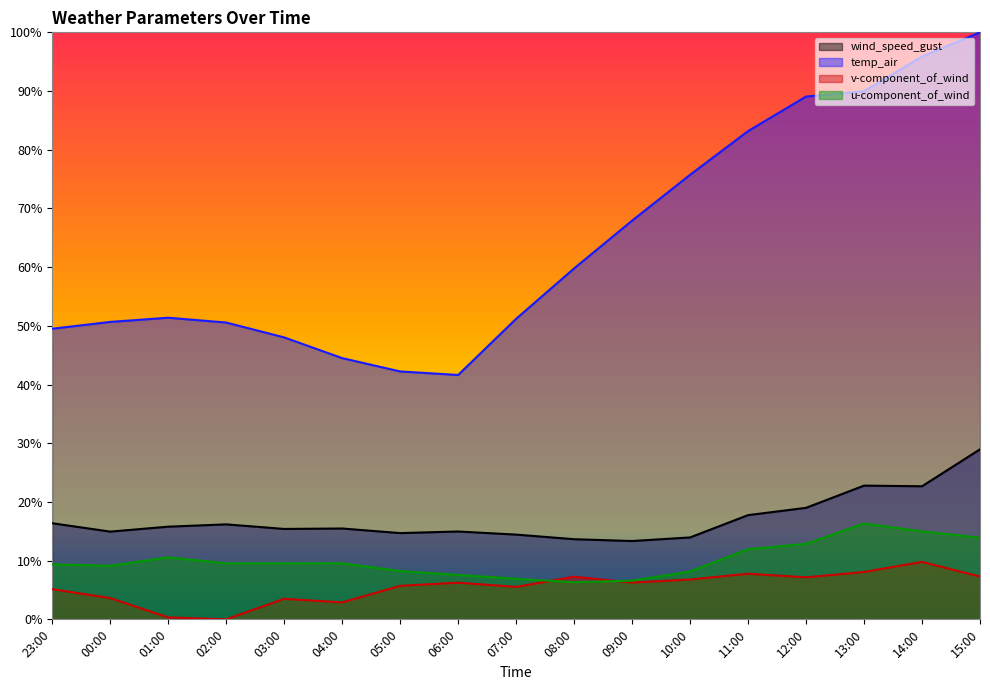

How many lines are shown in the chart?

4